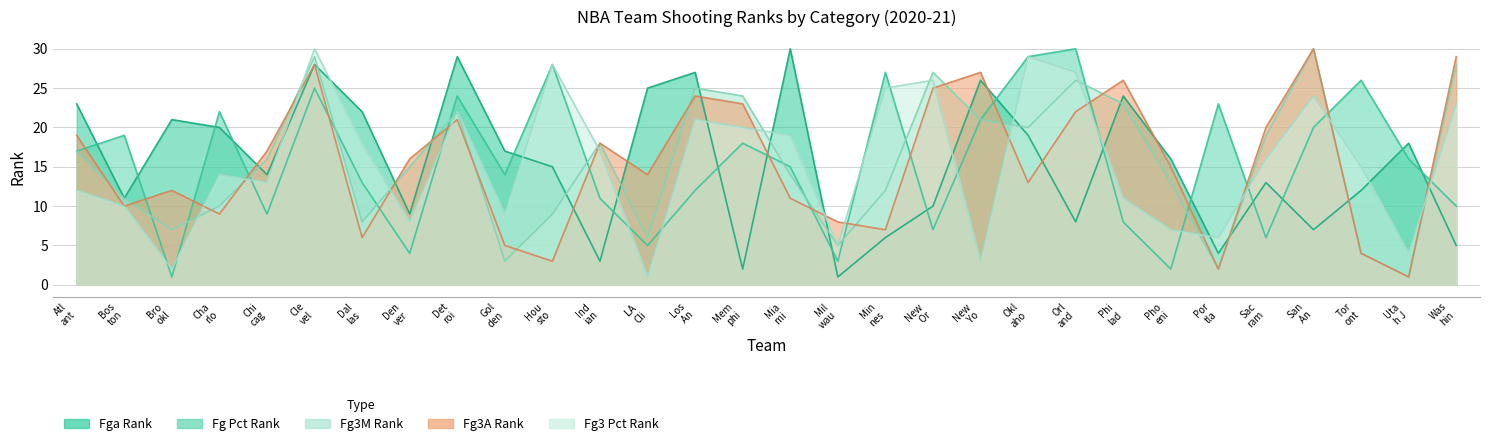

The FG3M_RANK series shows 16 at Hou sto. True or false?

False